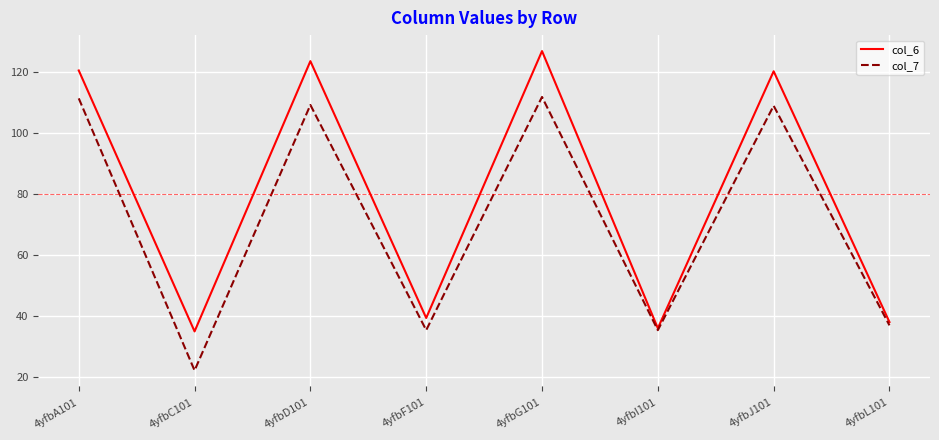

Rank the series at 4yfbF101 from lowest to highest value.

col_7, col_6